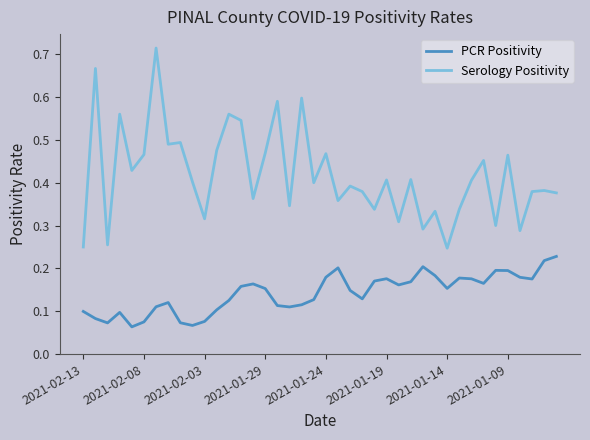

Which series has the largest total across all categories?

Serology Positivity